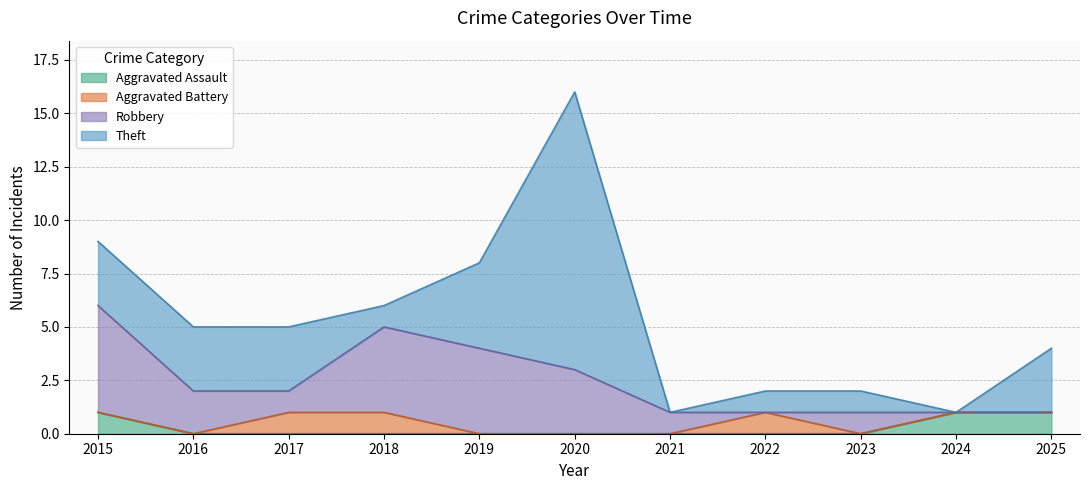

At which category is the sum across all series the highest?

2020